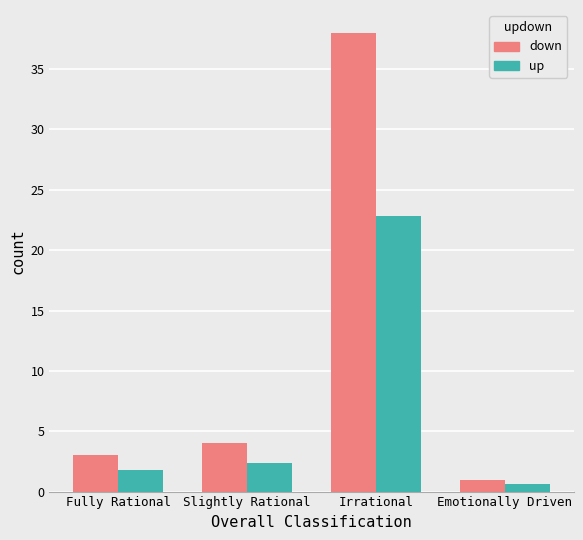

At which category does the chart reach its minimum across all series?

Emotionally Driven